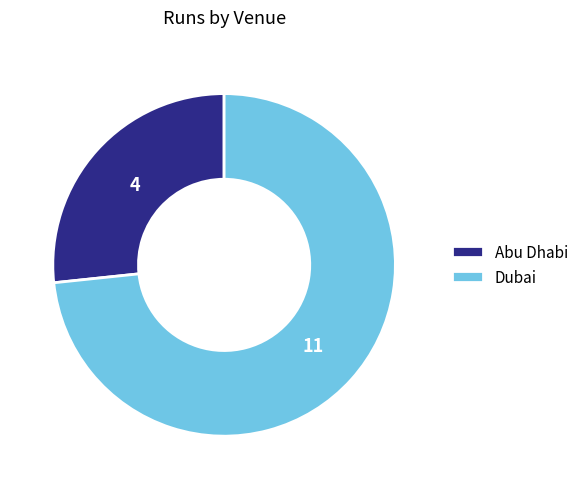

Which slice represents more than half of the pie?

Dubai